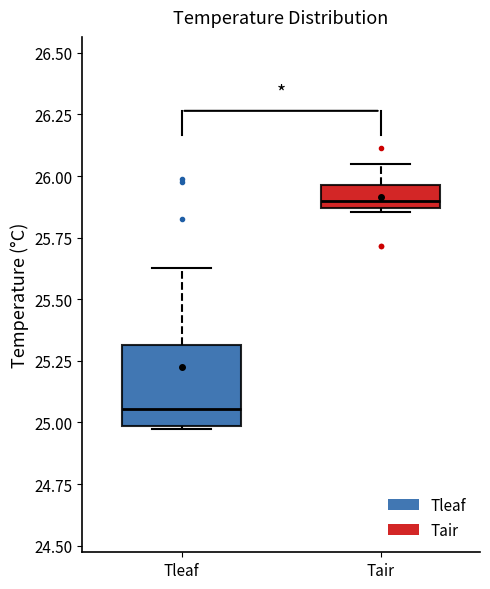

Where does the upper whisker of the box for Tleaf end on the y-axis? The values are not printed on the chart, so give them approximately, as read against the axis.

25.65